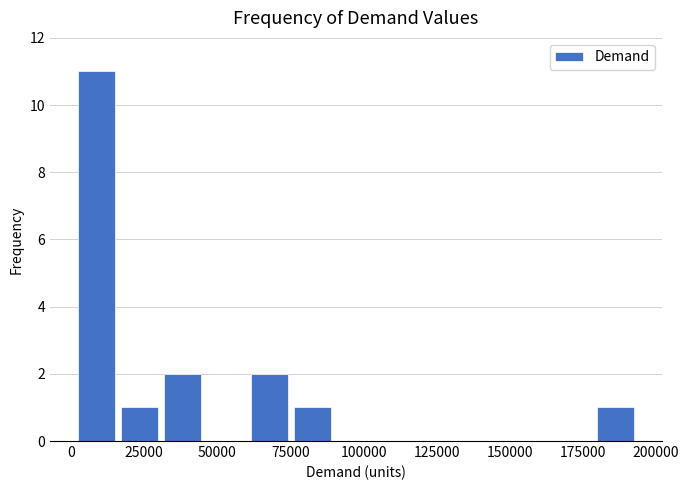

Around what value on the x-axis is the tallest bar? Give the approximate position of its centre, as read against the axis.

10000